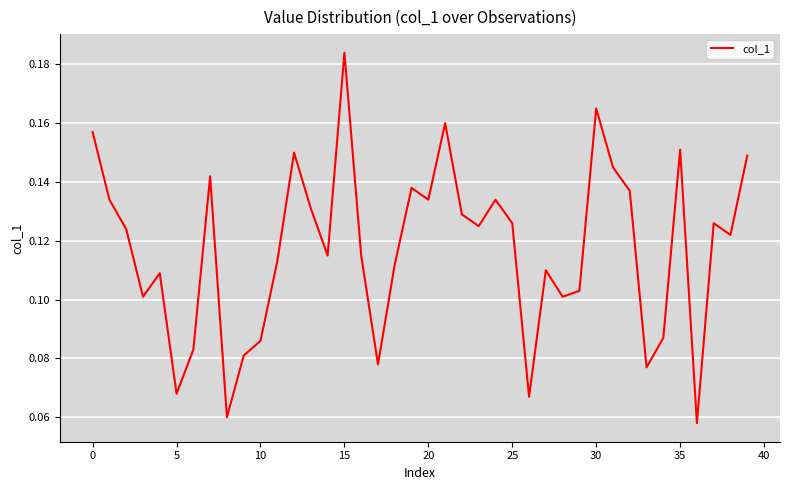

How many lines are shown in the chart?

1